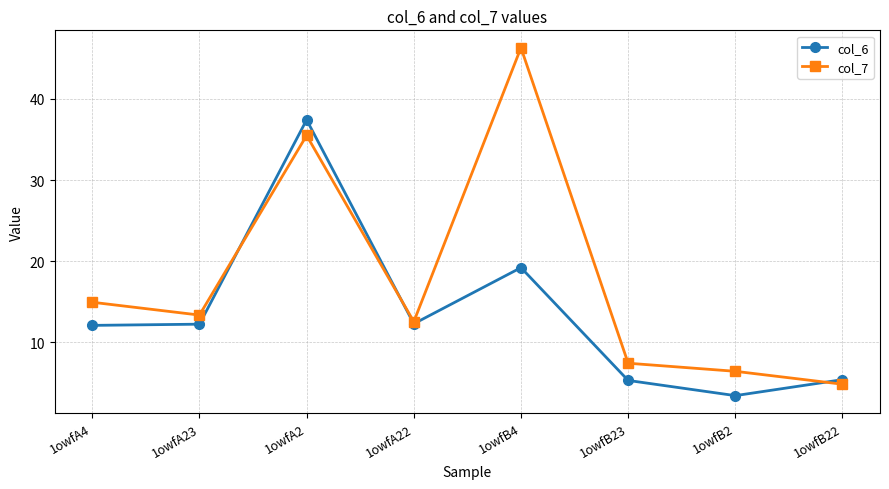

Which series has the widest spread of values?

col_7